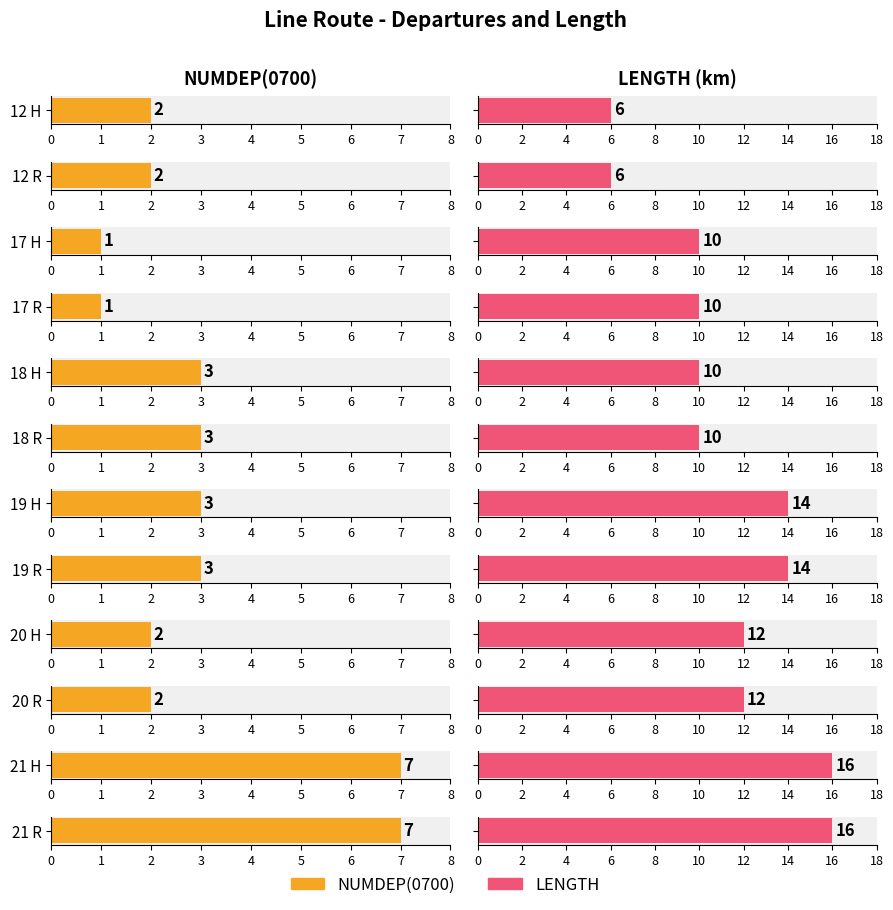

List the labels in order of LENGTH value, smallest first.

12 H, 12 R, 17 H, 17 R, 18 H, 18 R, 20 H, 20 R, 19 H, 19 R, 21 H, 21 R